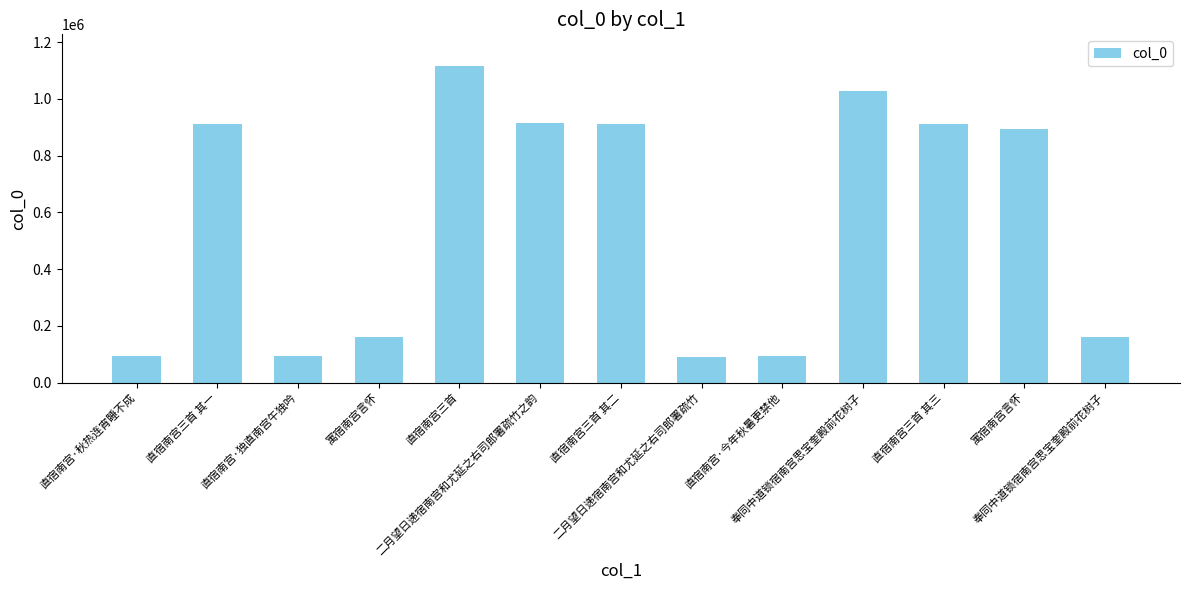

Count the number of data series in this chart.

1